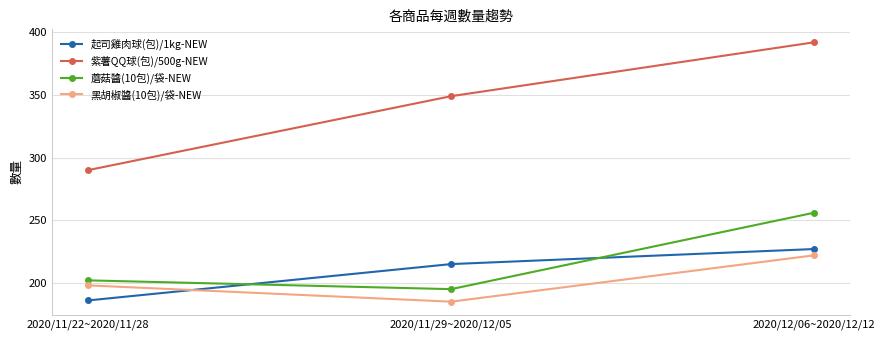

What is the total value across all series at 2020/11/22~2020/11/28?

876